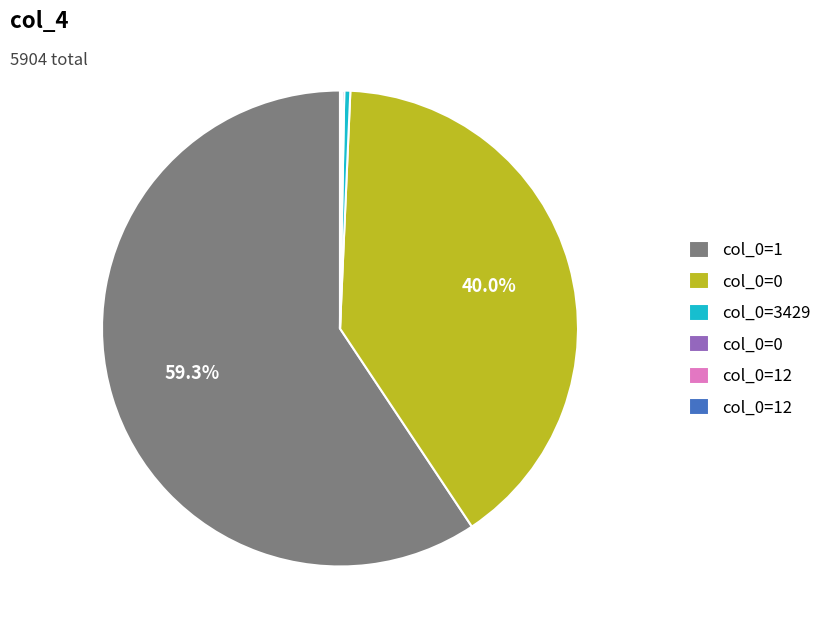

Does any single category account for the majority?

Yes